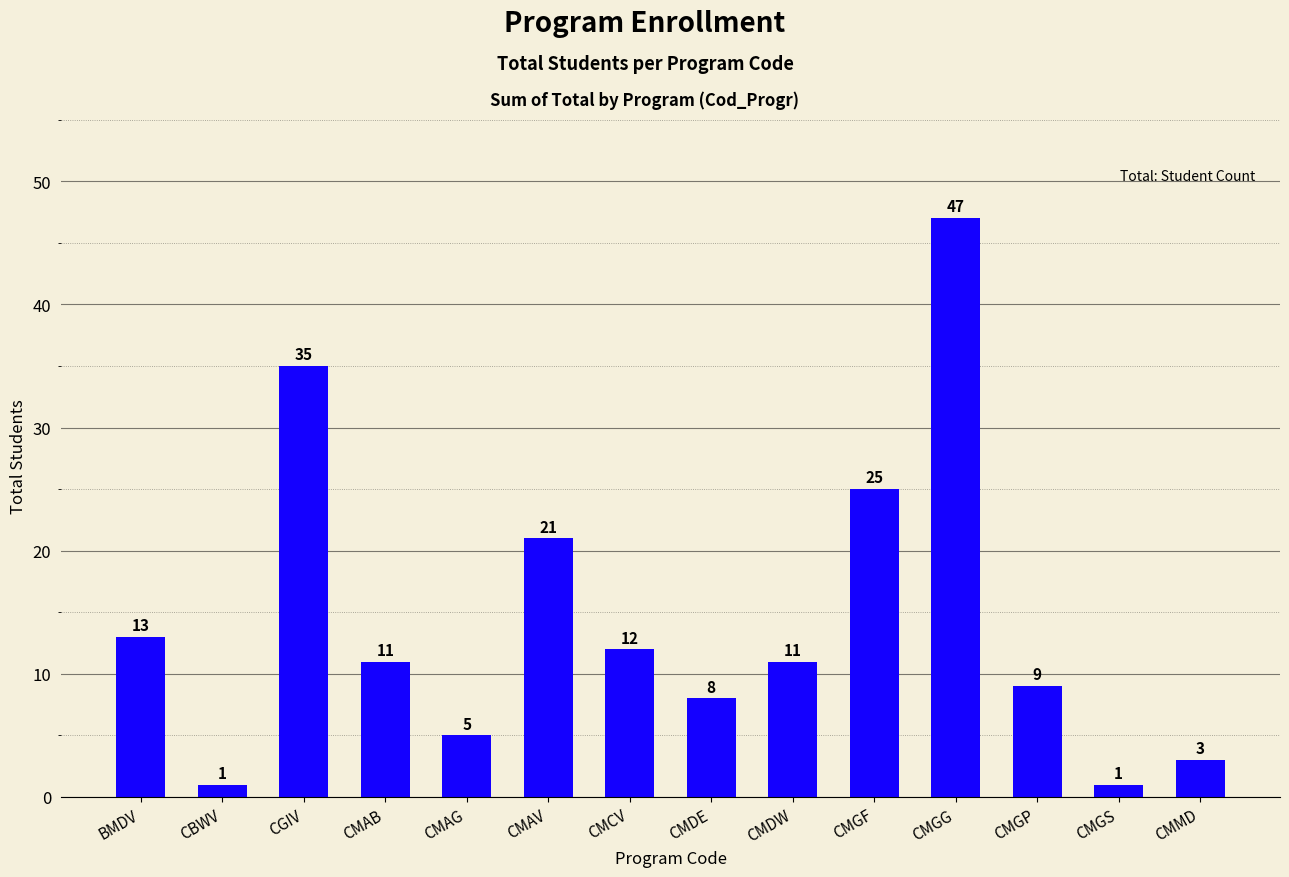

Are the bars horizontal?

No